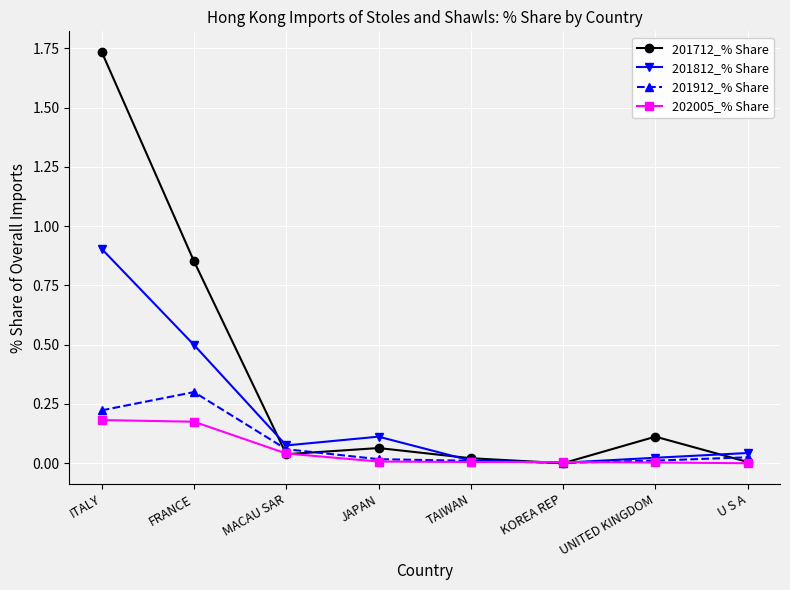

What is the label of the 8th point from the right?

ITALY